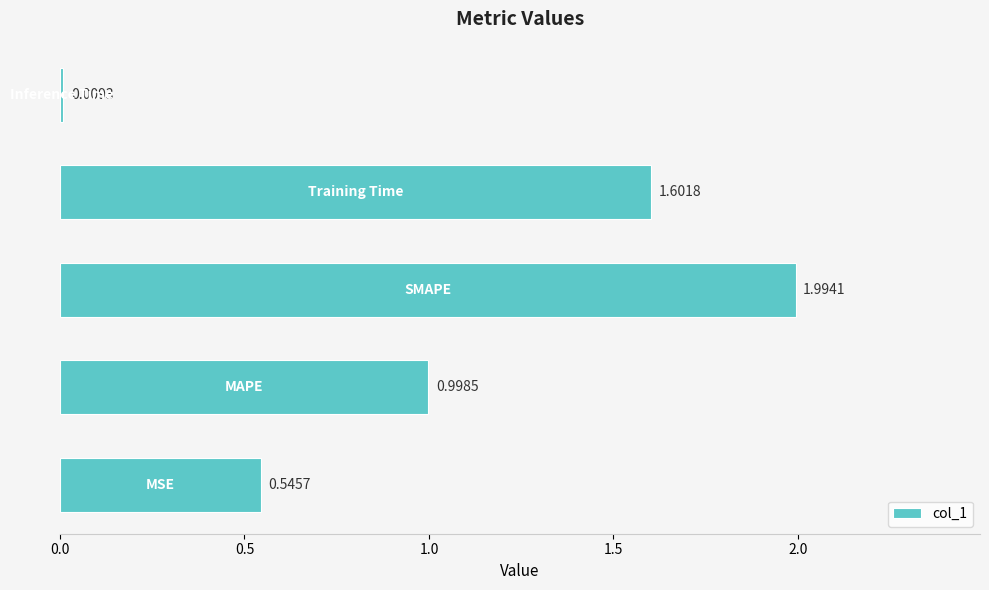

What is the difference between the second highest and second lowest values?

1.1